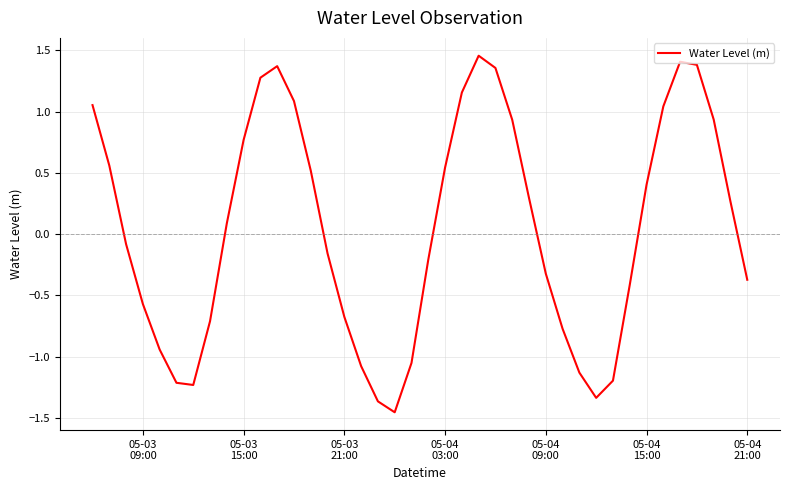

How many lines are shown in the chart?

1